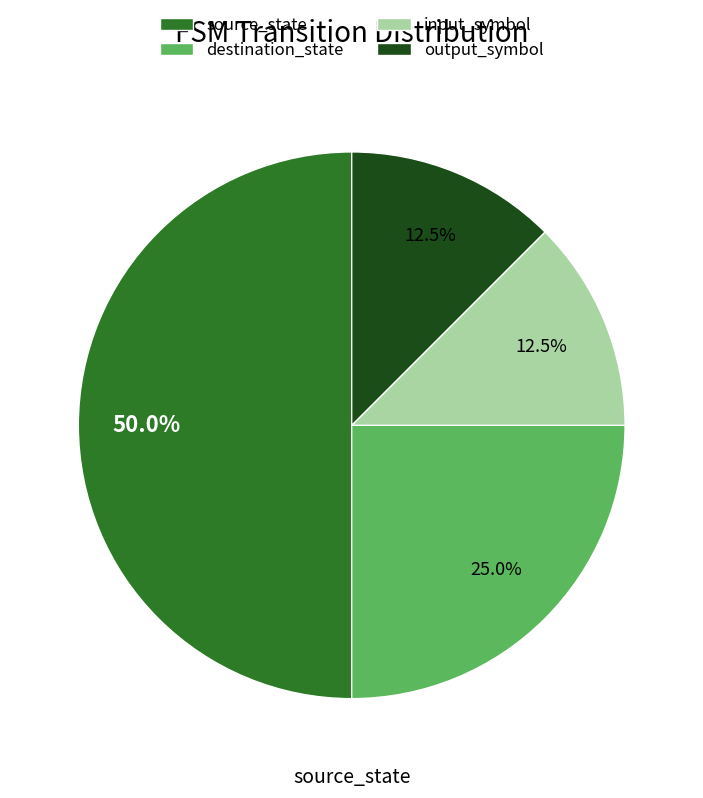

True or false: destination_state accounts for 25% of the total.

True